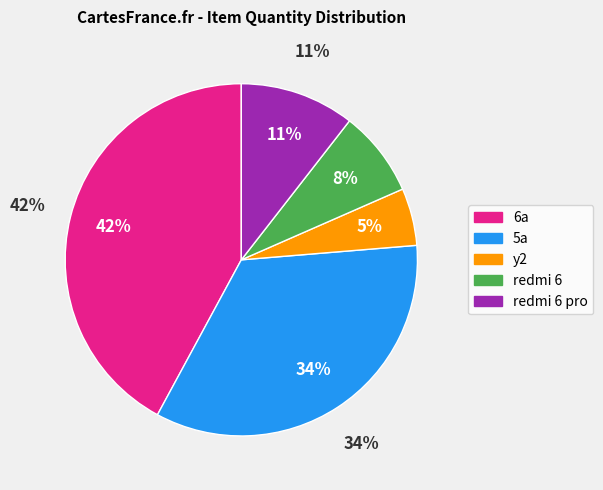

Which category has the biggest portion of the pie?

6a